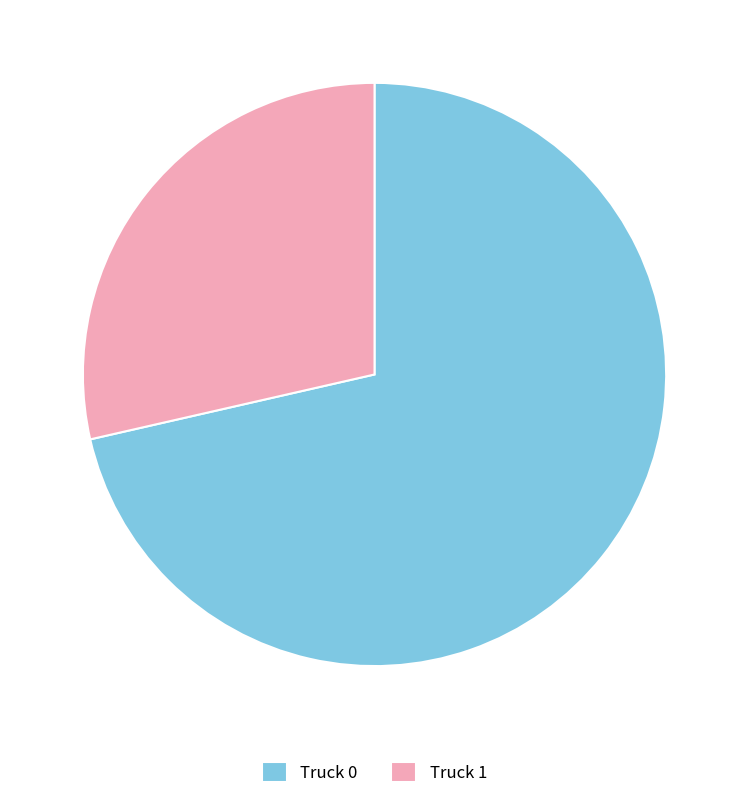

Which category has the biggest portion of the pie?

Truck 0